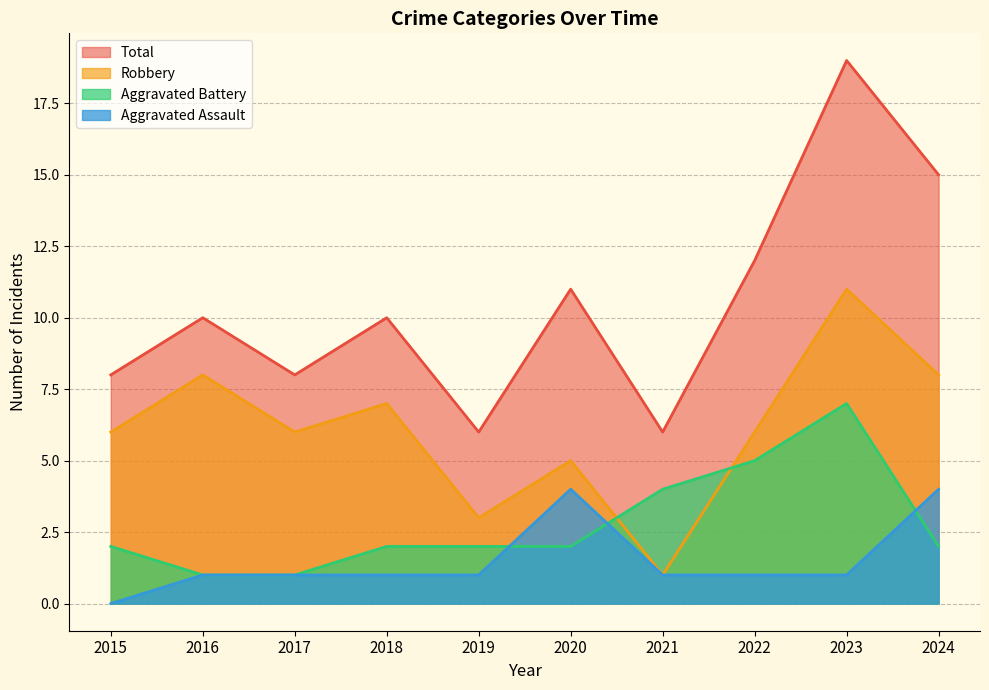

Which series has the largest range (max minus min)?

Total